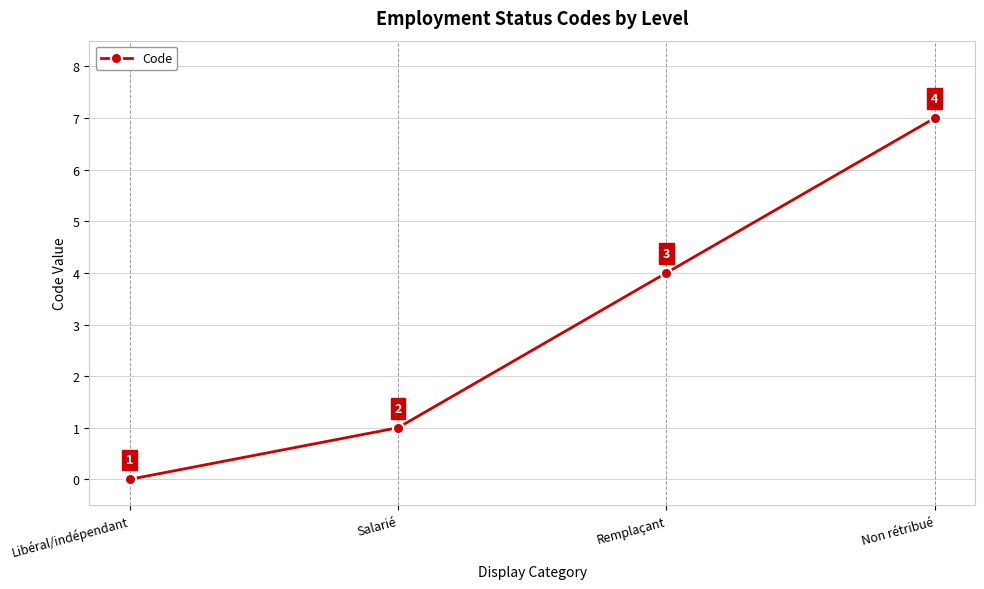

What value does the data have at Remplaçant?

4